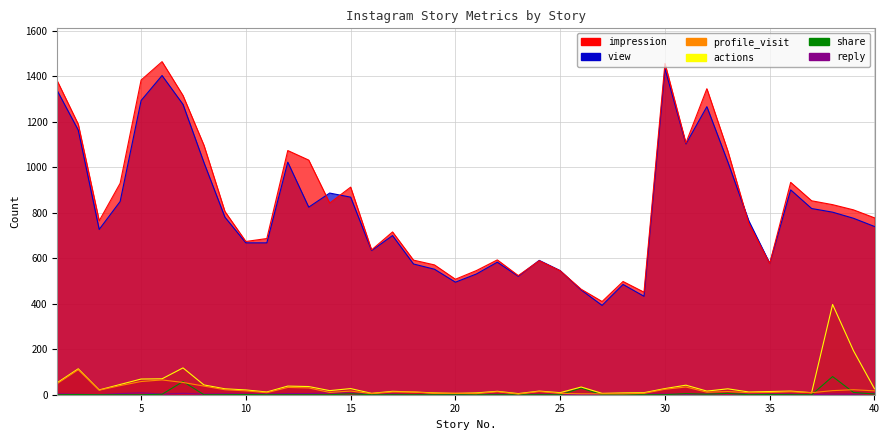

How many values in the view series are below 776?

20